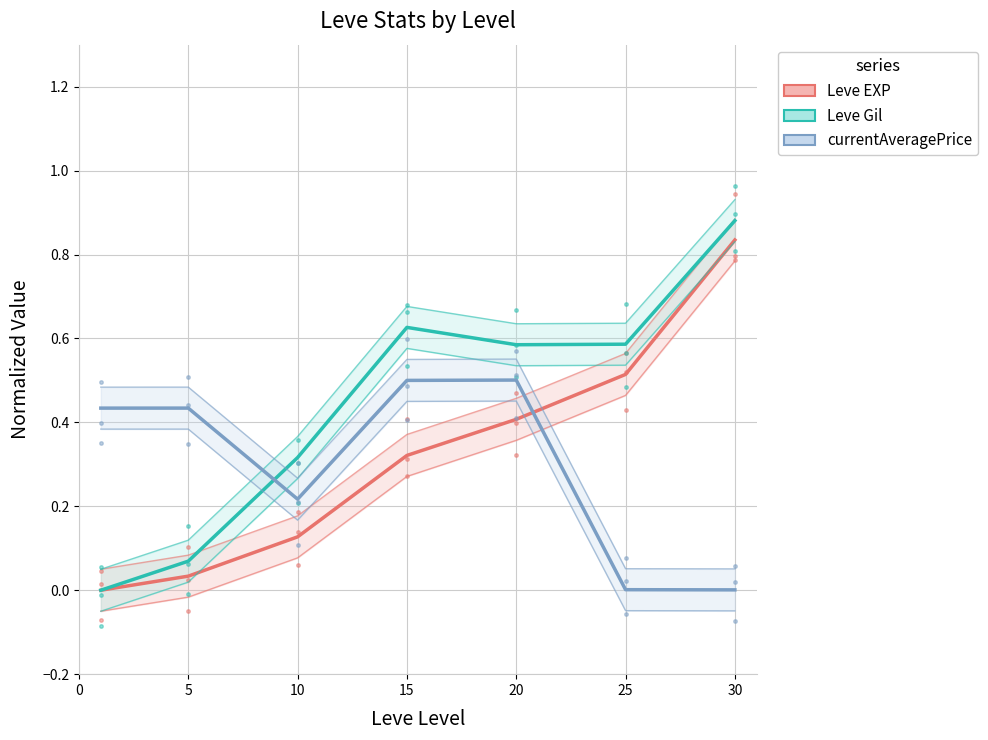

Is the value of Leve Gil at 10 greater than the value of currentAveragePrice at 30?

Yes